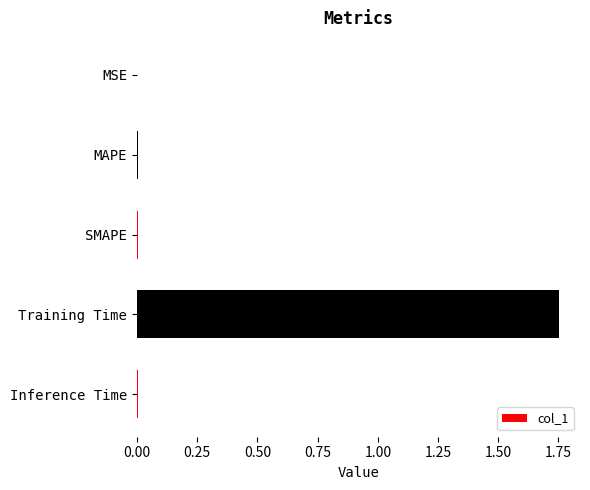

What is the average value?

0.4